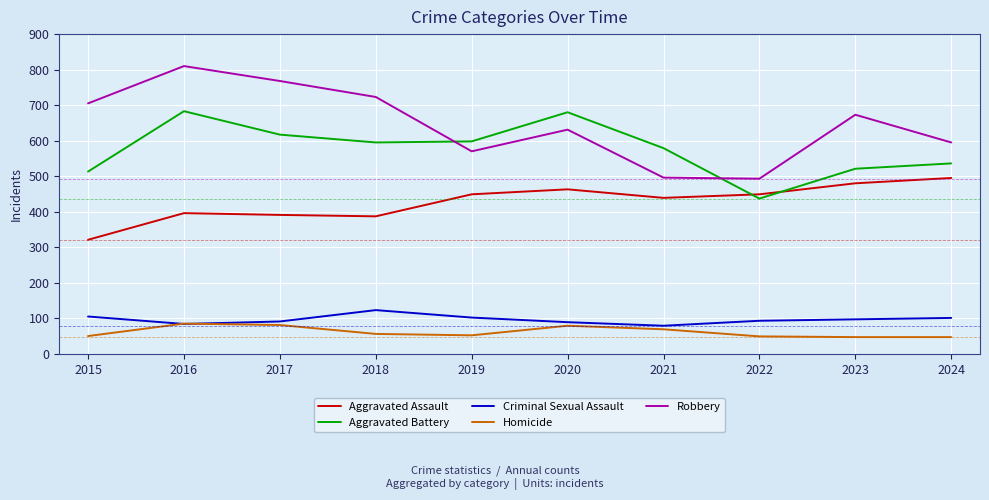

What is the difference between the maximum and second lowest values in the Homicide series?

38